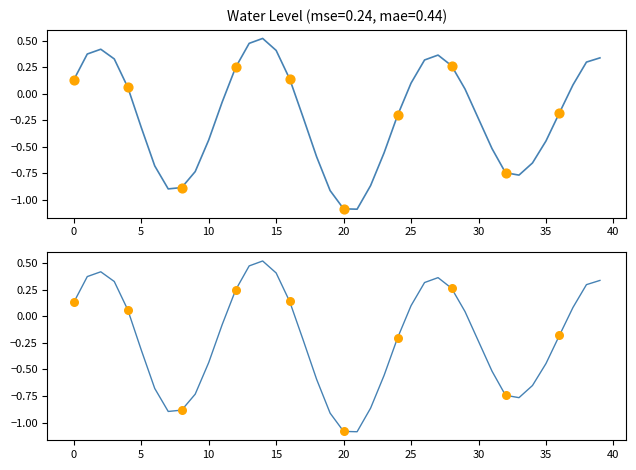

What is the change in value from 5 to 25?

+0.4